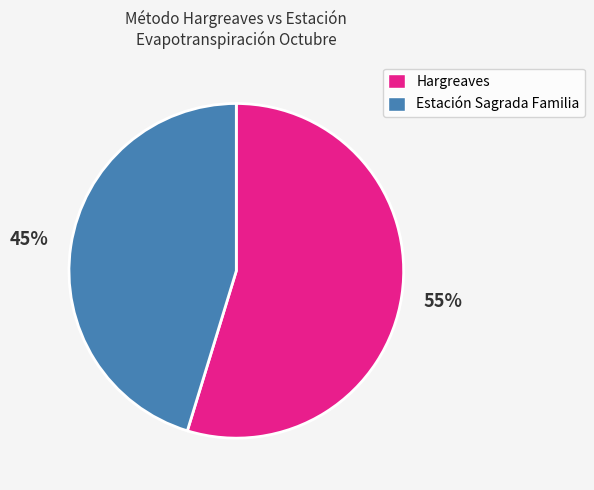

The Estación Sagrada Familia slice represents 45% of the pie. True or false?

True